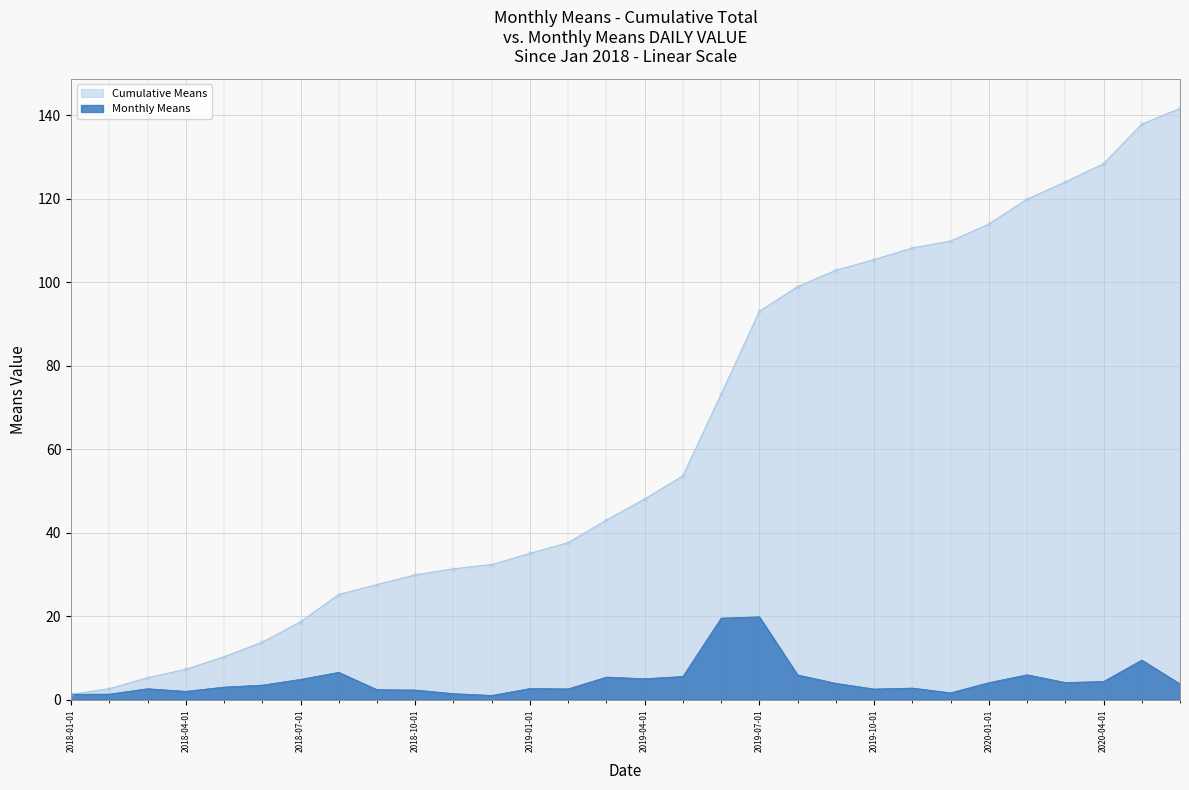

True or false: Cumulative Means has a value of 108.2 at 2019-11-01.

True